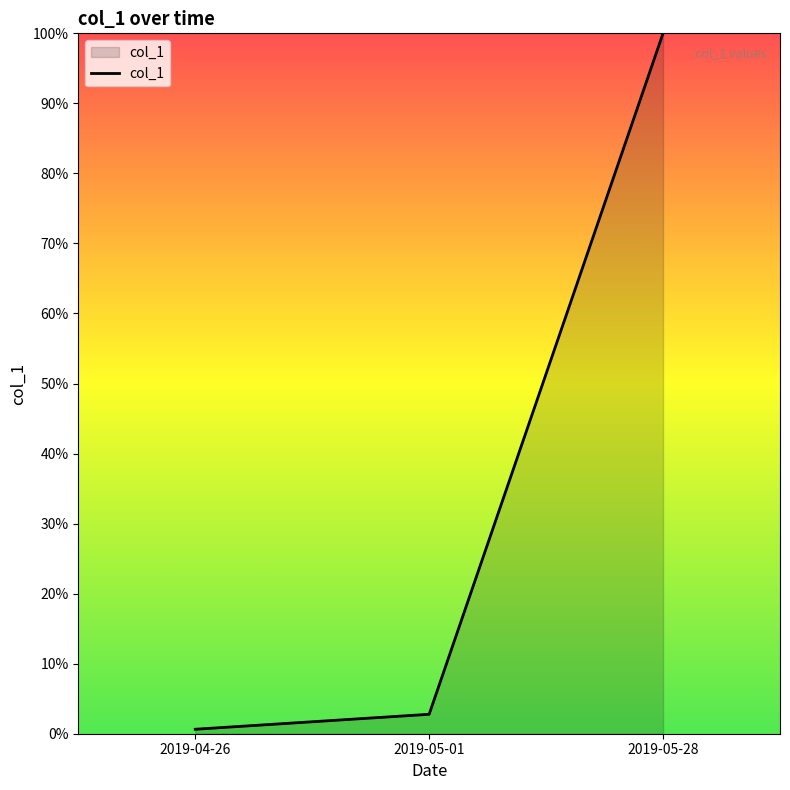

Rank the categories by value from lowest to highest.

2019-04-26, 2019-05-01, 2019-05-28